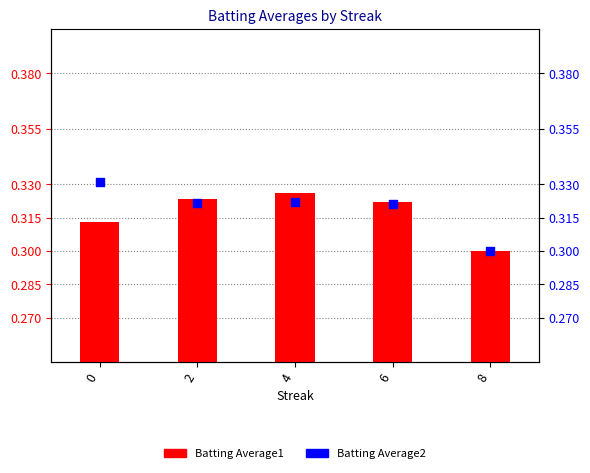

Which series contains the highest Y value?

Batting Average2